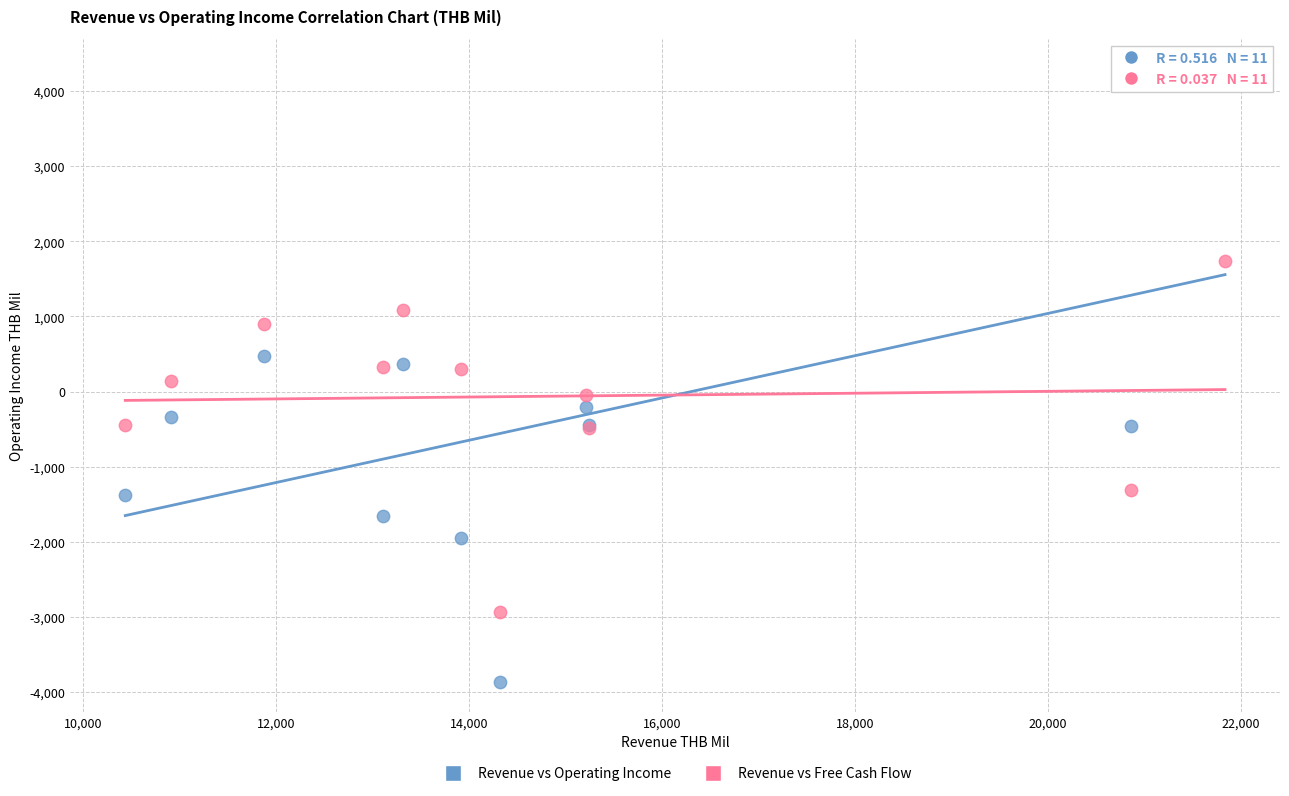

Which series contains the highest Y value?

Revenue vs Operating Income